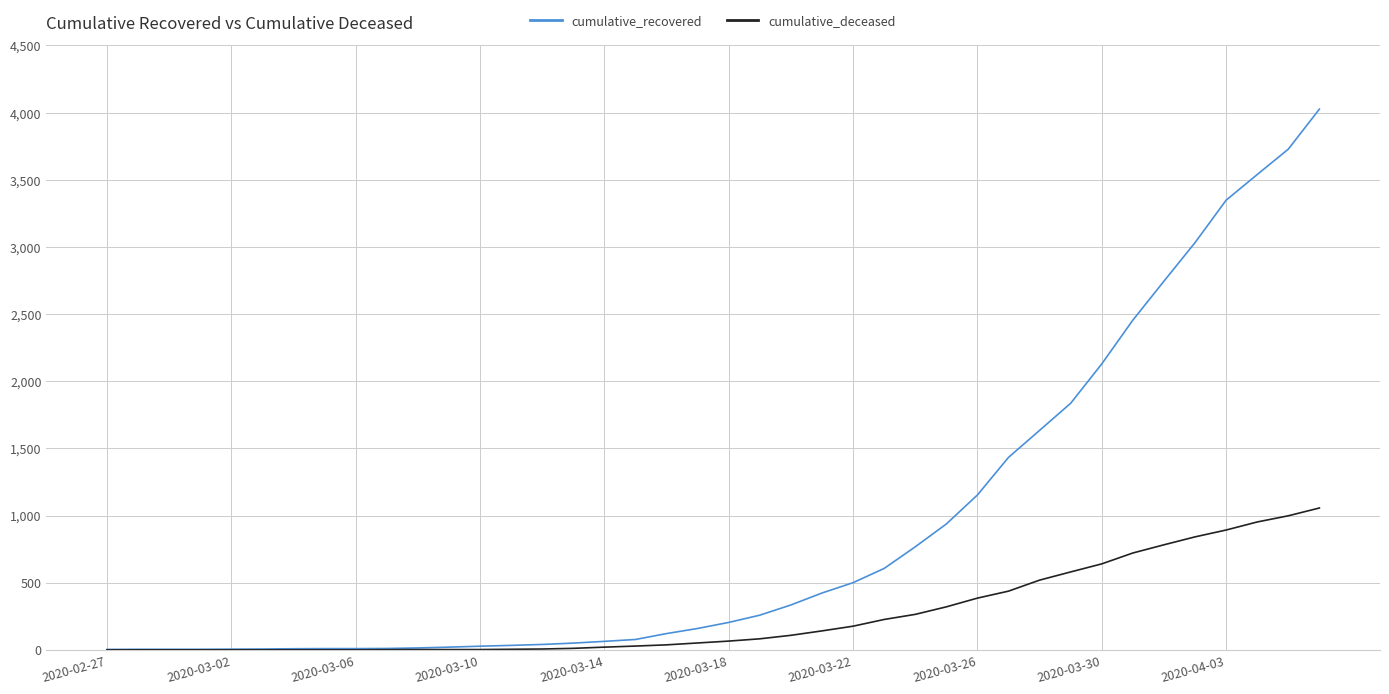

What is the greatest value displayed?

4026